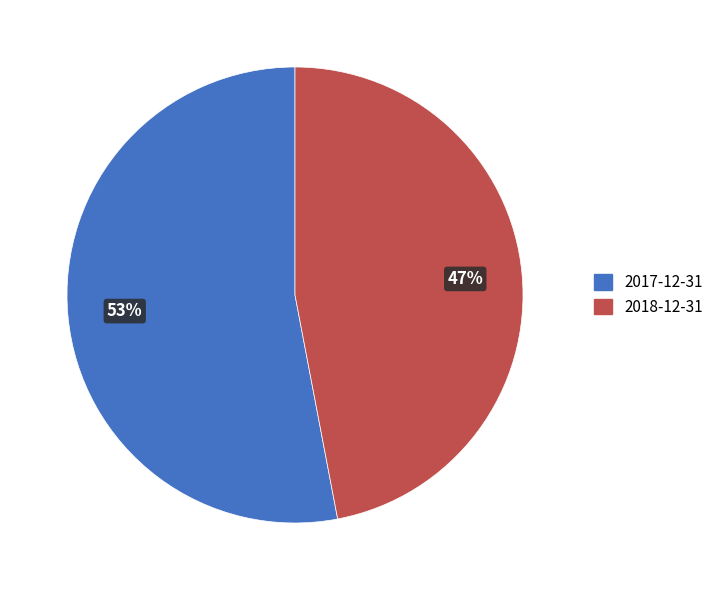

Do 2017-12-31 and 2018-12-31 together represent more than half of the pie?

Yes